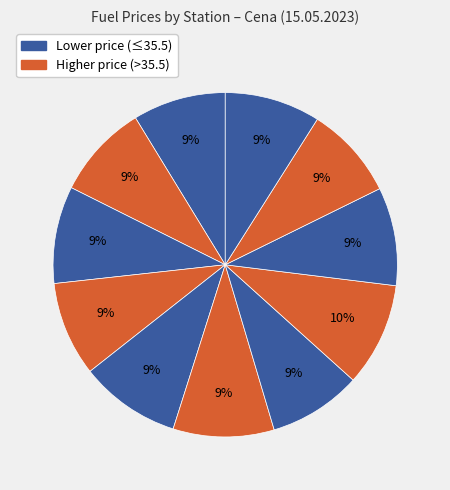

Count the number of slices in the pie.

11